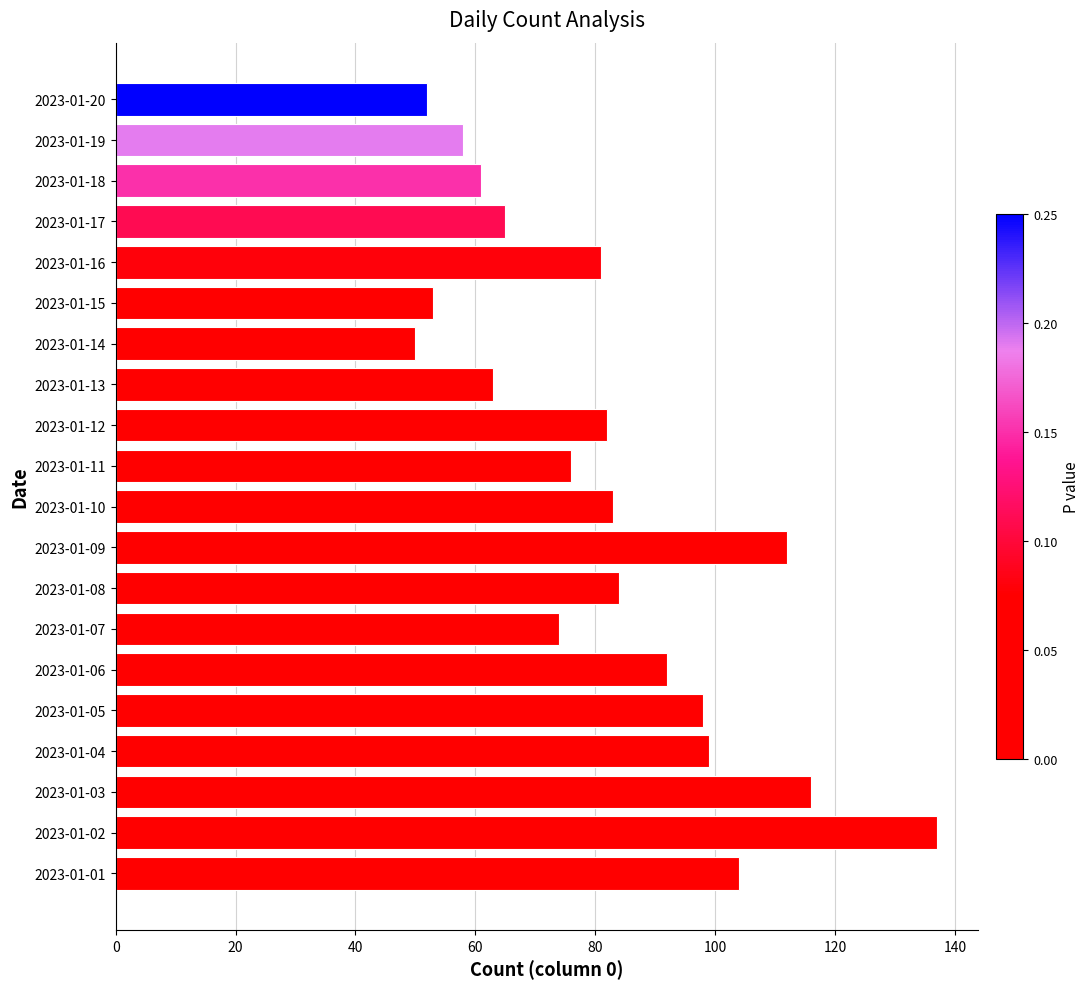

Is it true that the value at 2023-01-17 is 93?

False